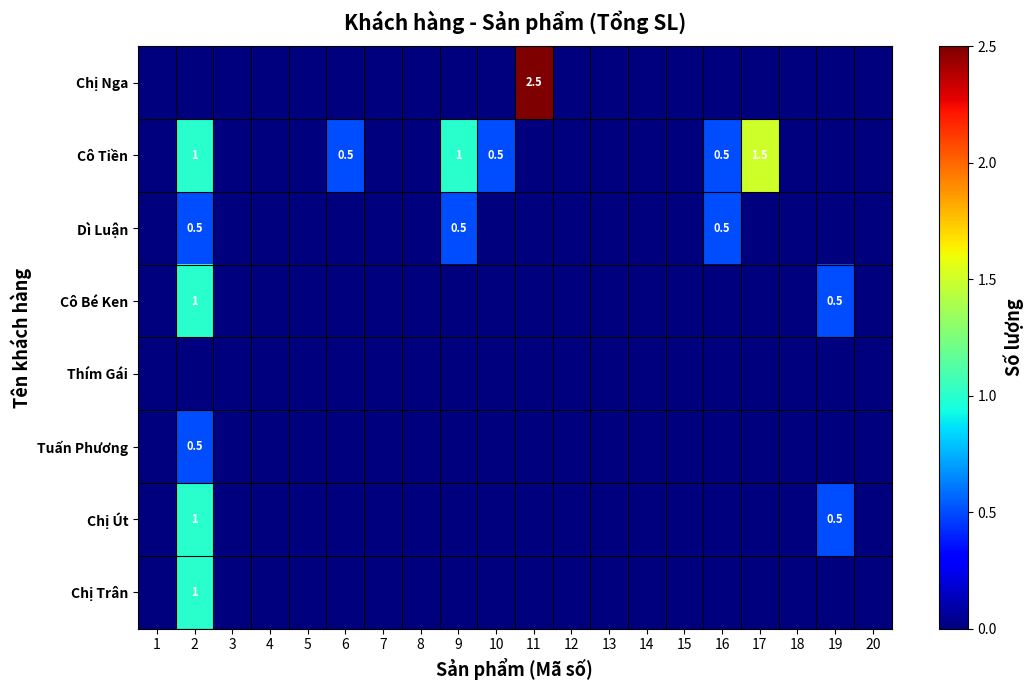

What is the difference between the maximum and minimum values in the Cô Tiền series?

1.5